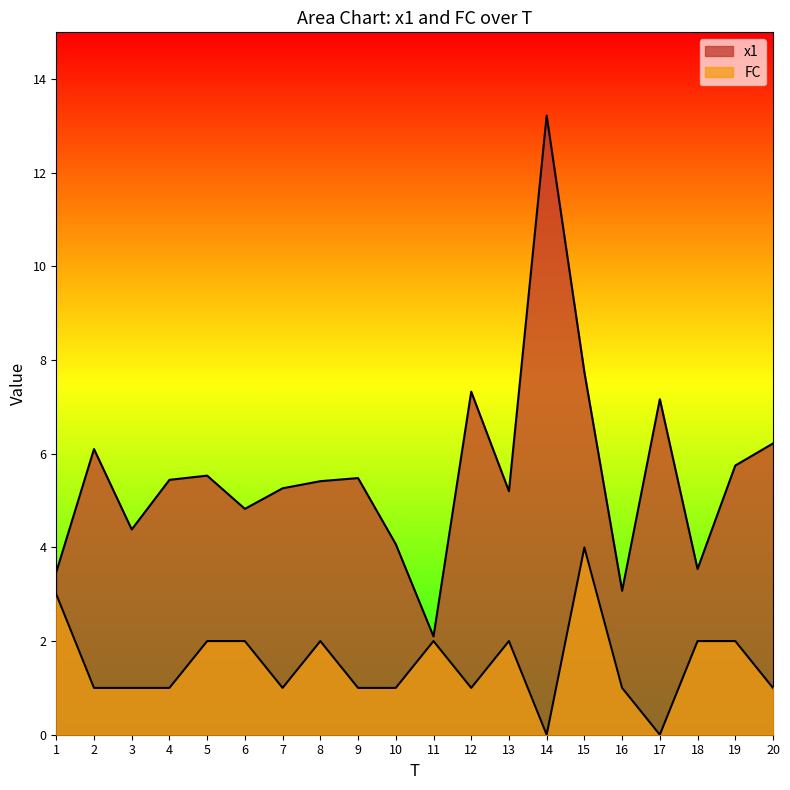

What is the sum of all x1 values?

111.3